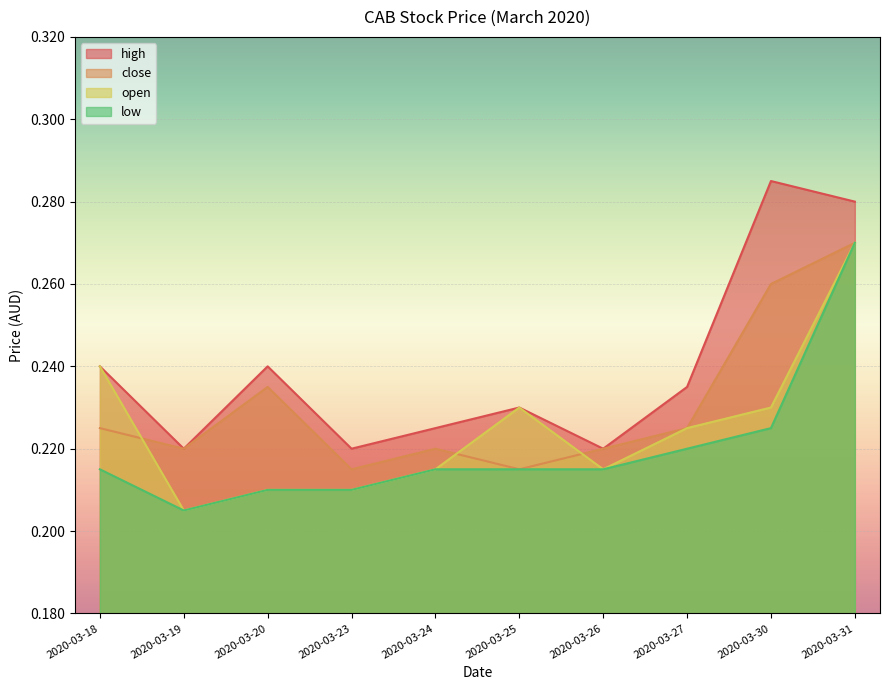

Which series has the widest spread of values?

open